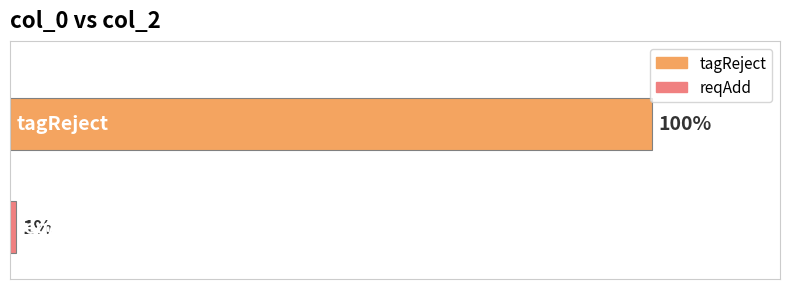

Which series has the widest spread of values?

tagReject